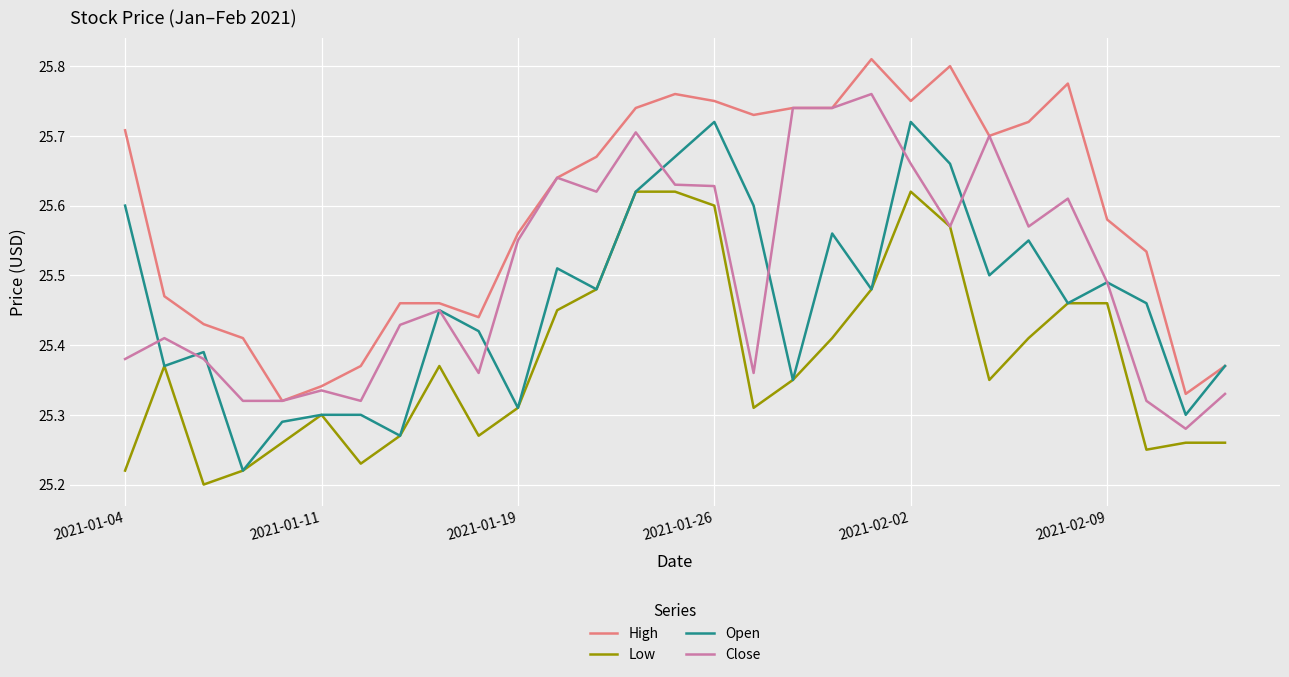

List the series in order of their peak value, lowest first.

Low, Open, Close, High